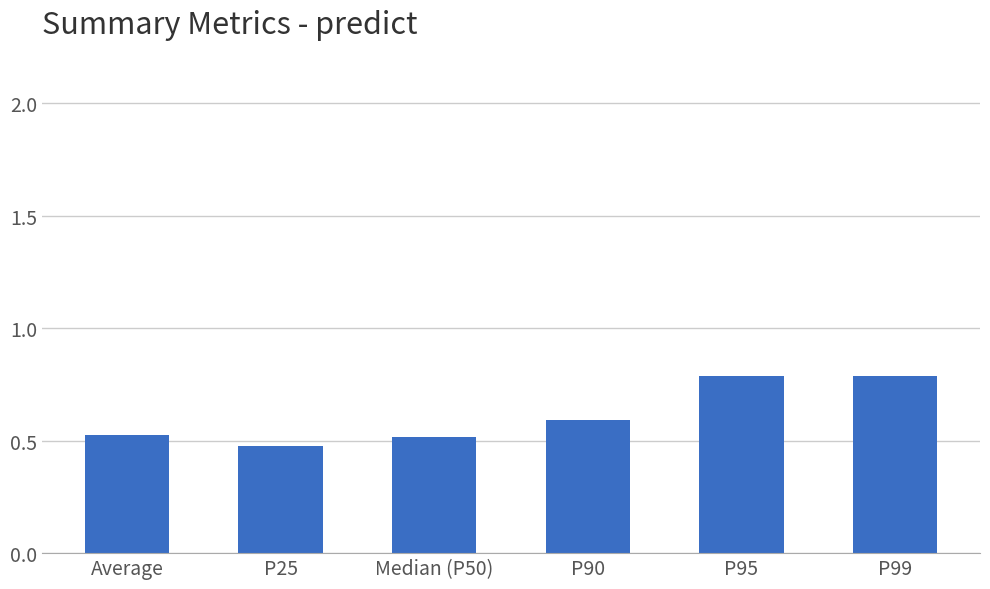

What is the value of the 4th bar from the left?

0.6